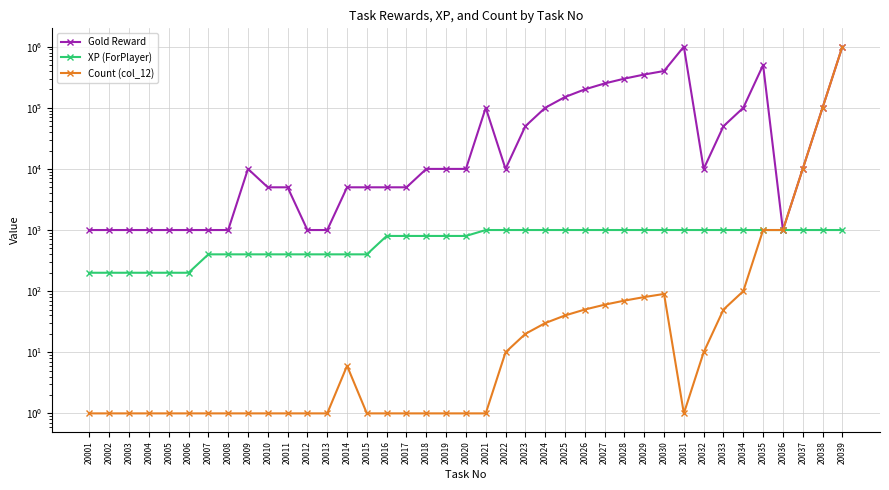

At which category does Count (col_12) reach its first local valley?

20031